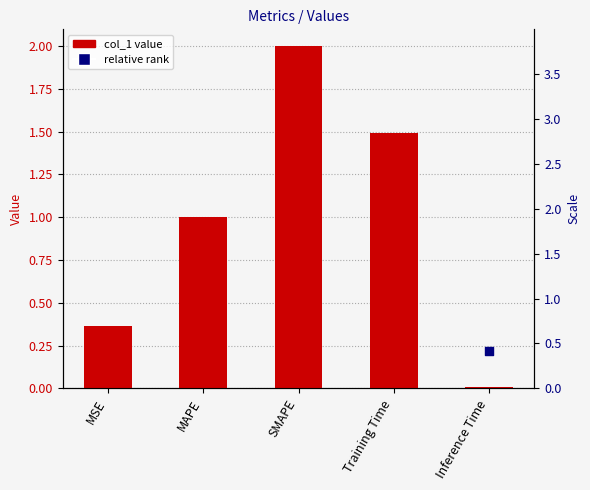

Is the value of col_1 at MSE greater than the value of percentile rank at Training Time?

No